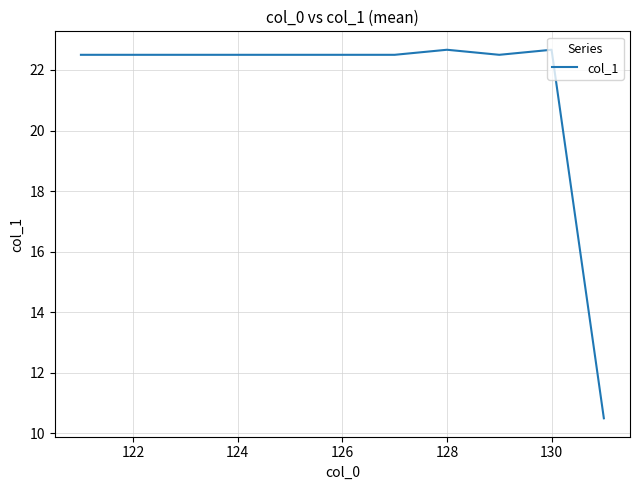

What is the difference between the maximum and minimum values?

12.2